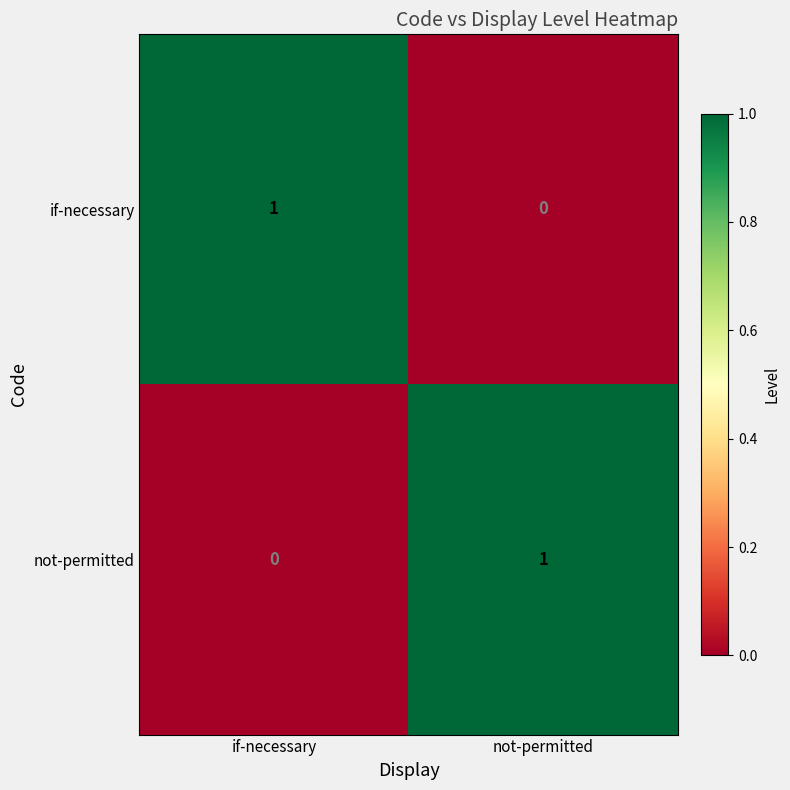

At which label is not-permitted closest to 0?

if-necessary